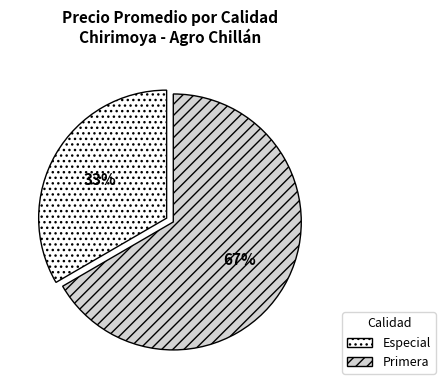

Is there any slice that represents more than half of the pie?

Yes